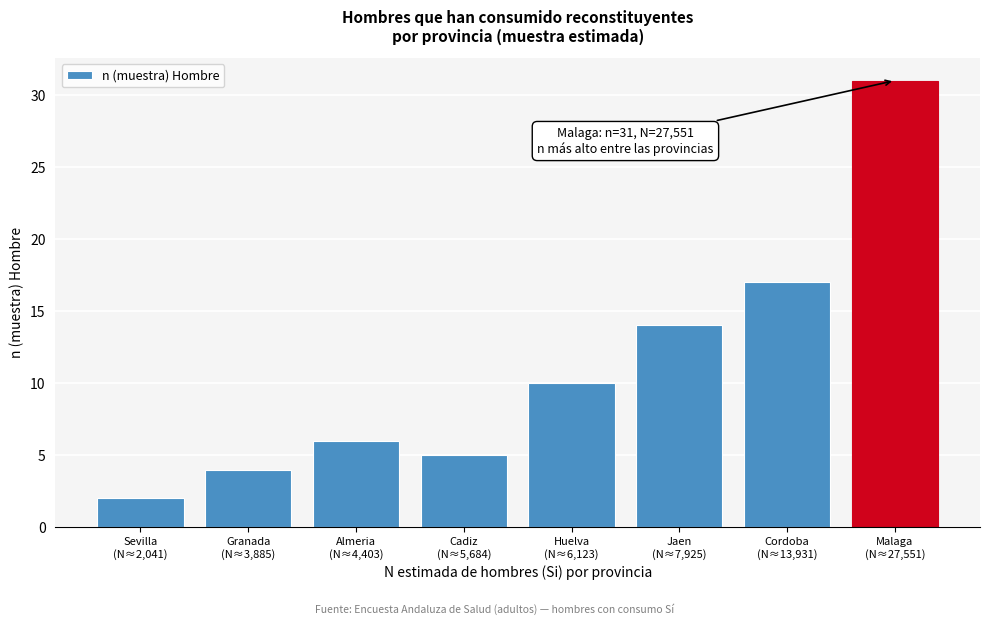

Reading right to left, what are all the values shown in this chart?

31	17	14	10	5	6	4	2